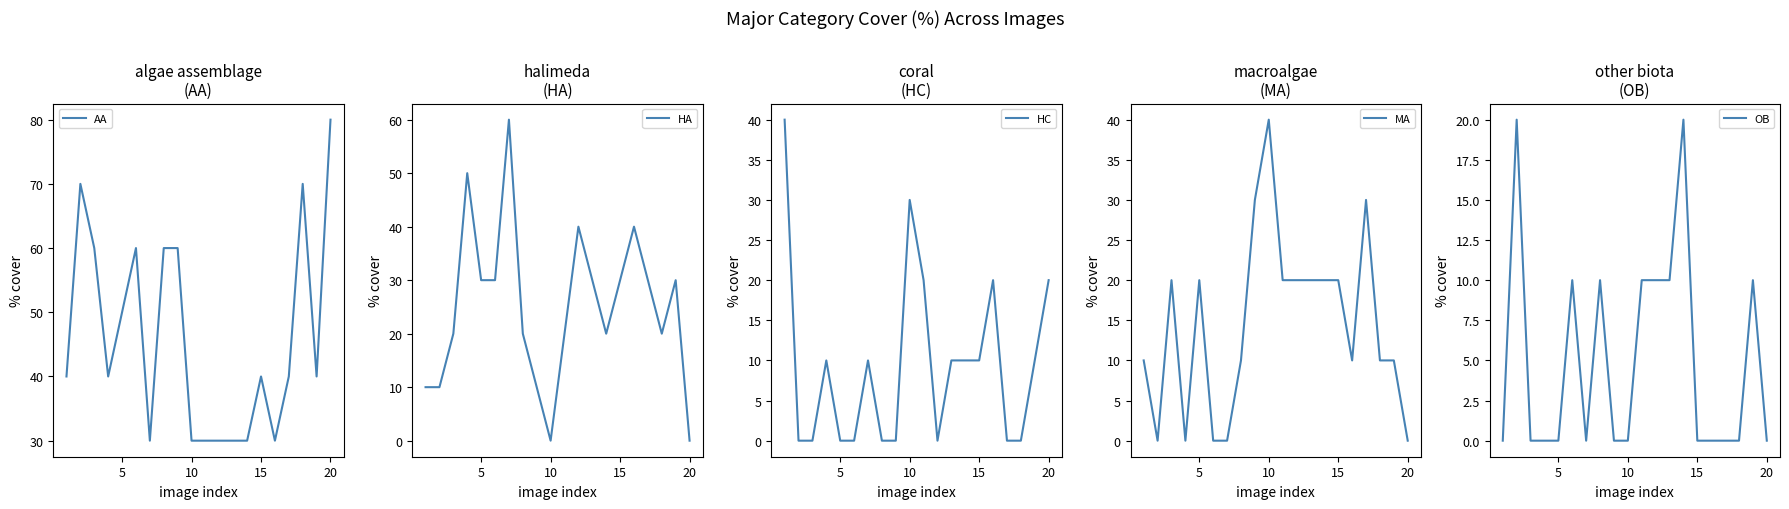

List the series in order of their peak value, highest first.

AA, HA, HC, MA, OB